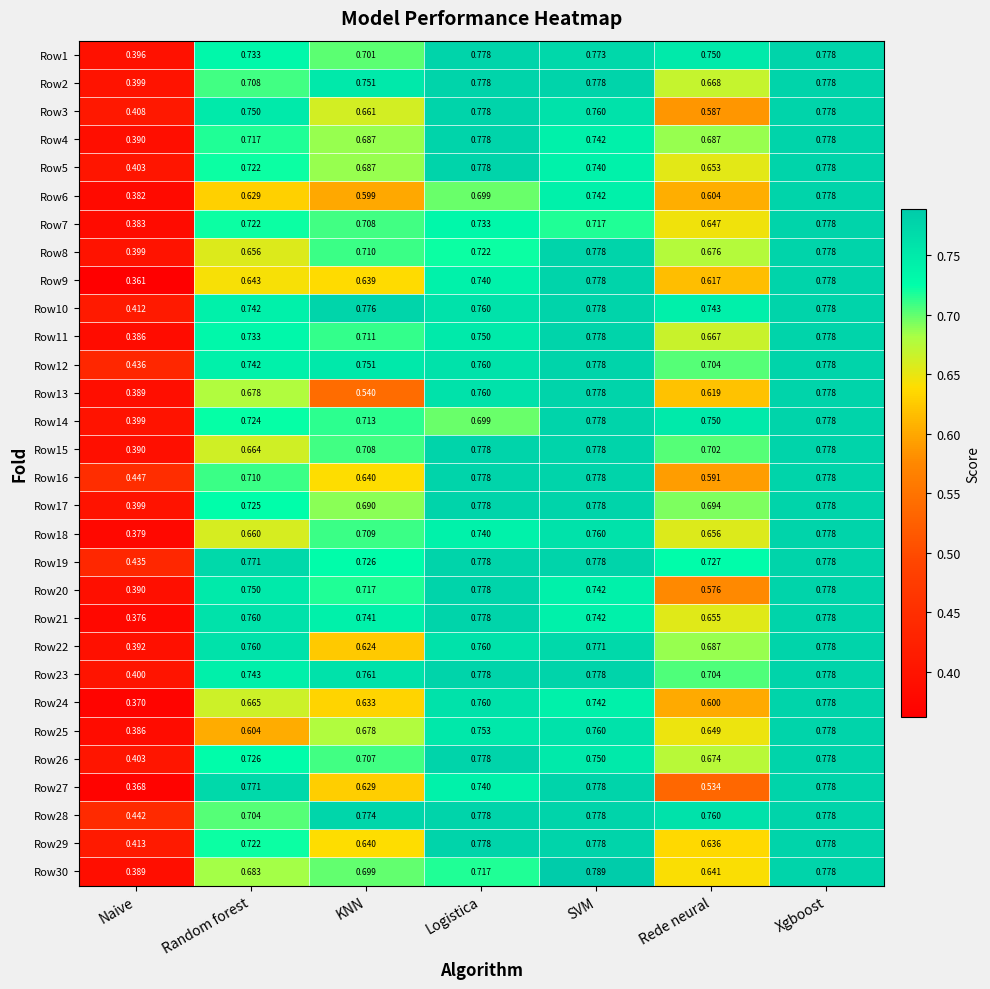

At which category does the chart reach its minimum across all series?

Naive